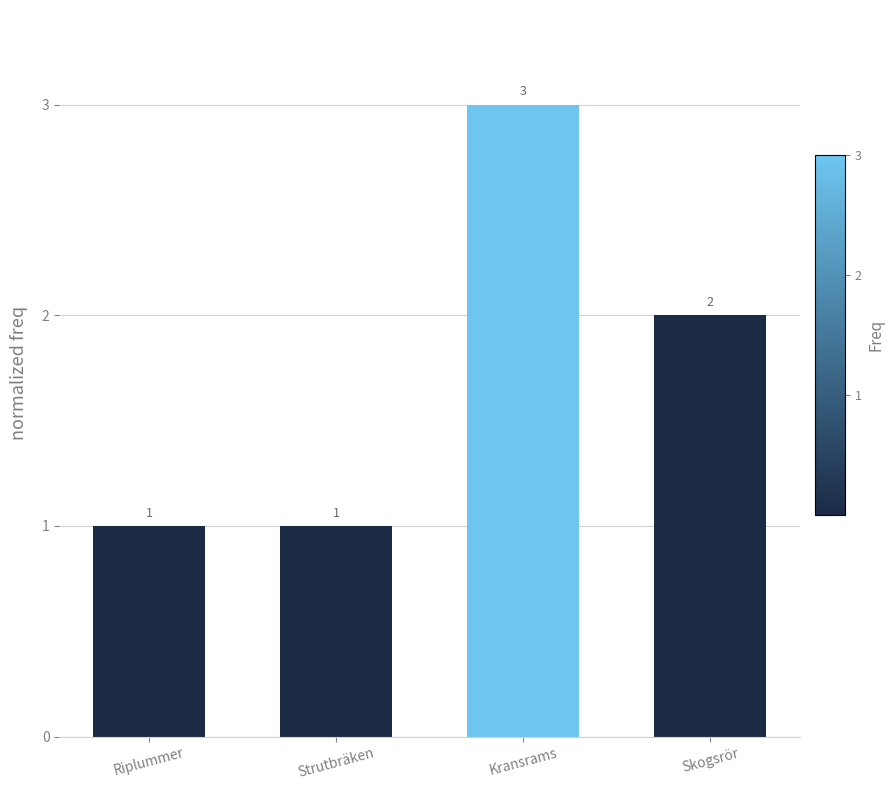

Are the bars horizontal?

No